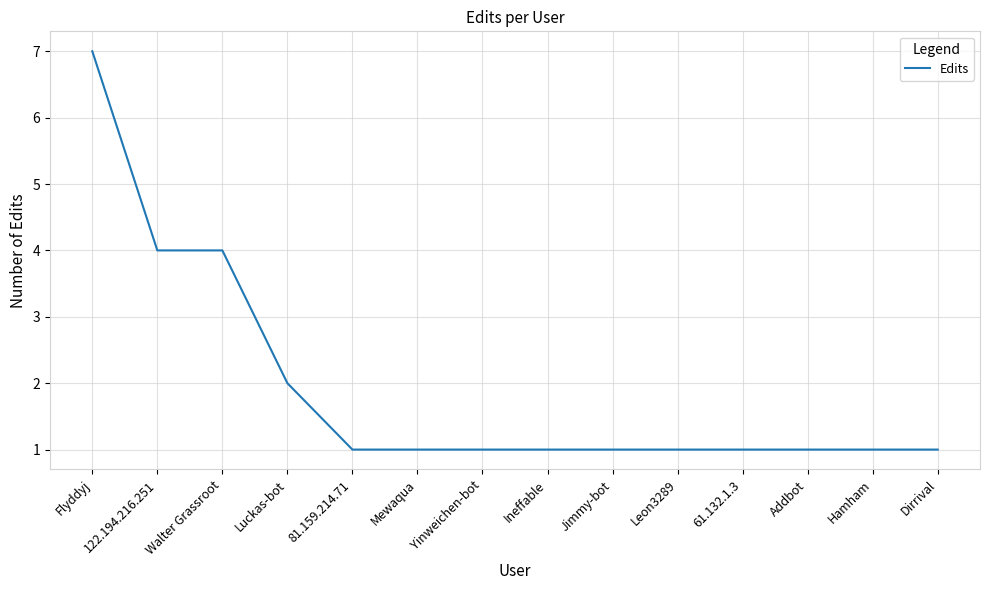

True or false: the data shows 2 at Yinweichen-bot.

False